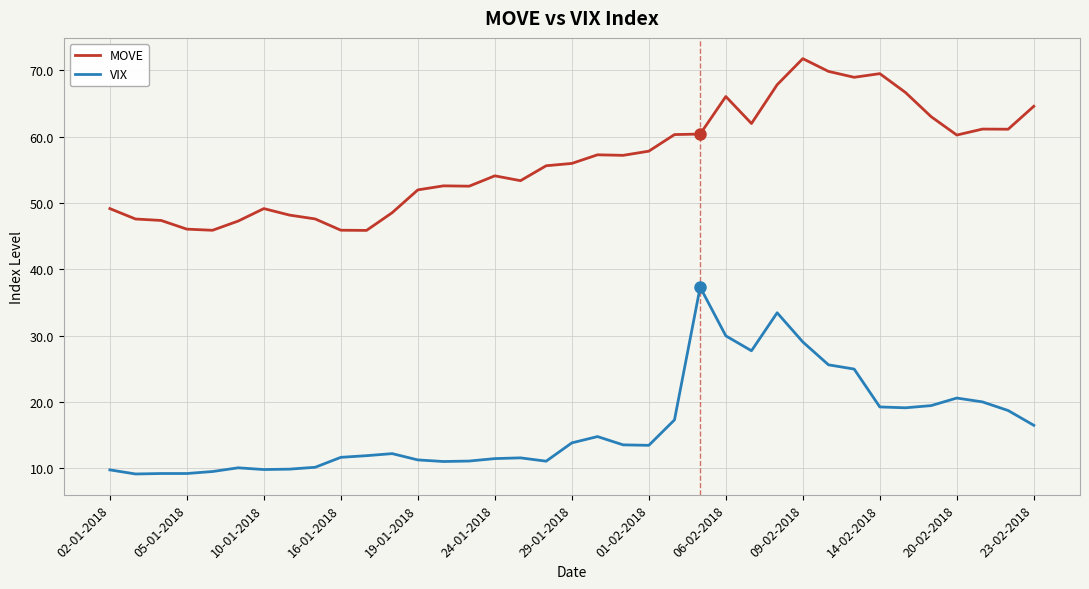

Rank the series by their maximum value, from highest to lowest.

MOVE, VIX